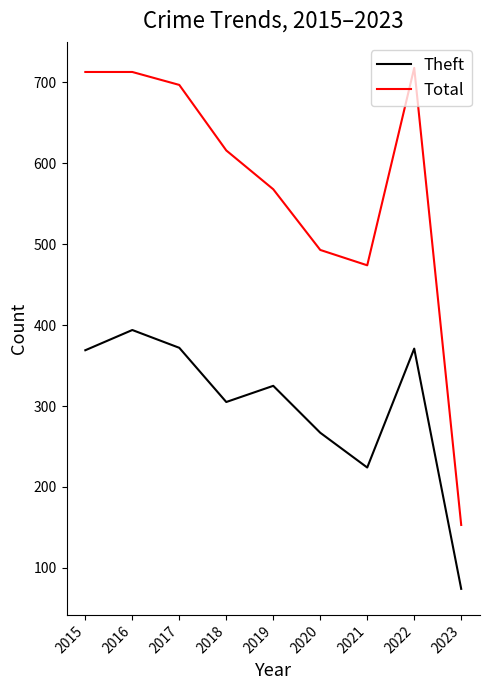

What is the sum of all Theft values?

2701